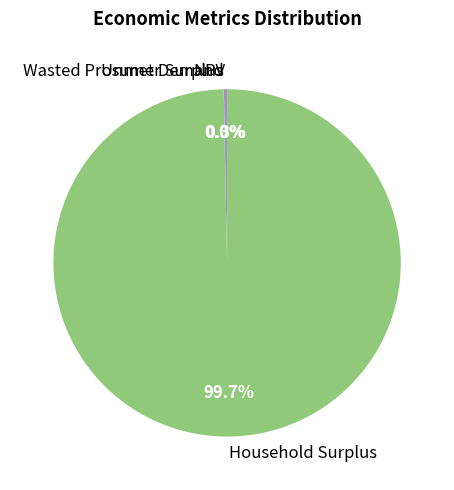

What percentage is NOT represented by Household Surplus?

0.3%